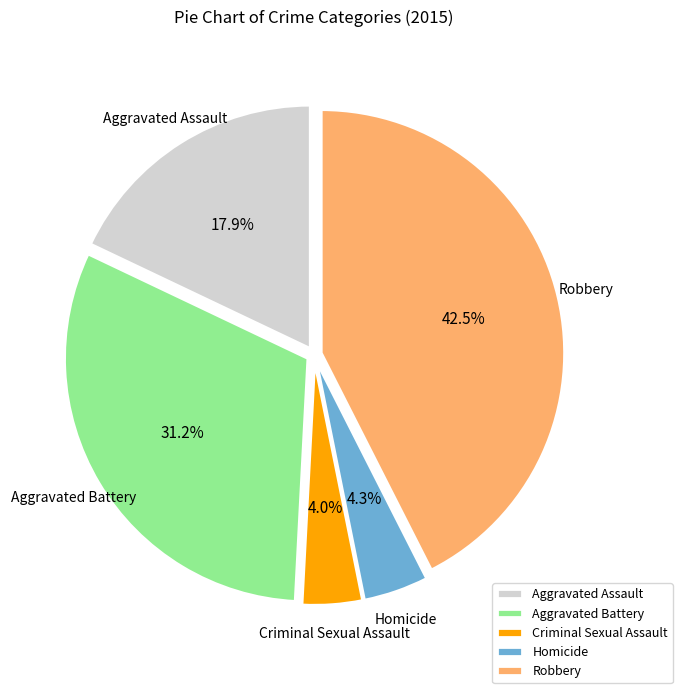

How many segments does this pie chart have?

5